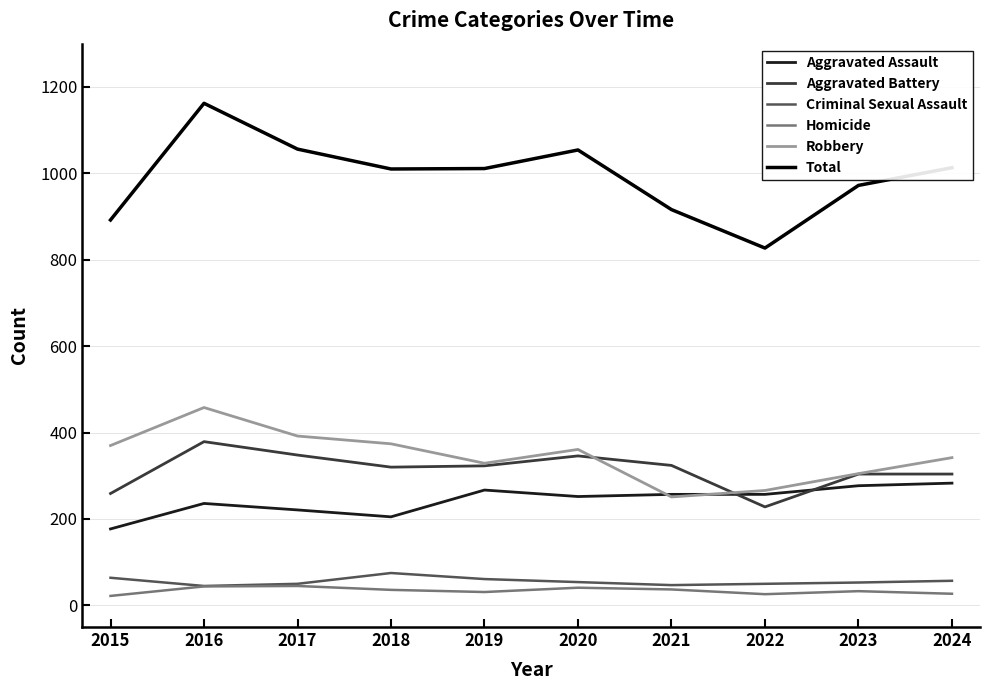

Is this an area chart (filled region under the line)?

No